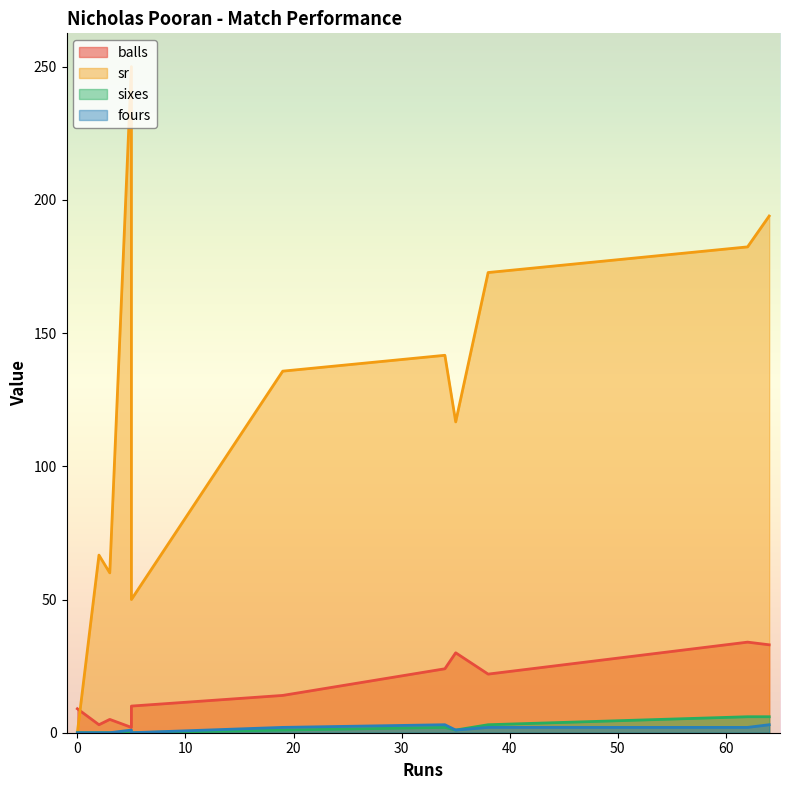

Reading left to right, what are all the values shown in this chart?

balls: 0=9.0	2=3.0	3=5.0	5=2.0	5=8.0	5=10.0	19=14.0	34=24.0	35=30.0	38=22.0	62=34.0	64=33.0
sr: 0=0.0	2=66.7	3=60.0	5=250.0	5=62.5	5=50.0	19=135.7	34=141.7	35=116.7	38=172.7	62=182.3	64=193.9
sixes: 0=0.0	2=0.0	3=0.0	5=0.0	5=0.0	5=0.0	19=1.0	34=2.0	35=1.0	38=3.0	62=6.0	64=6.0
fours: 0=0.0	2=0.0	3=0.0	5=1.0	5=0.0	5=0.0	19=2.0	34=3.0	35=1.0	38=2.0	62=2.0	64=3.0